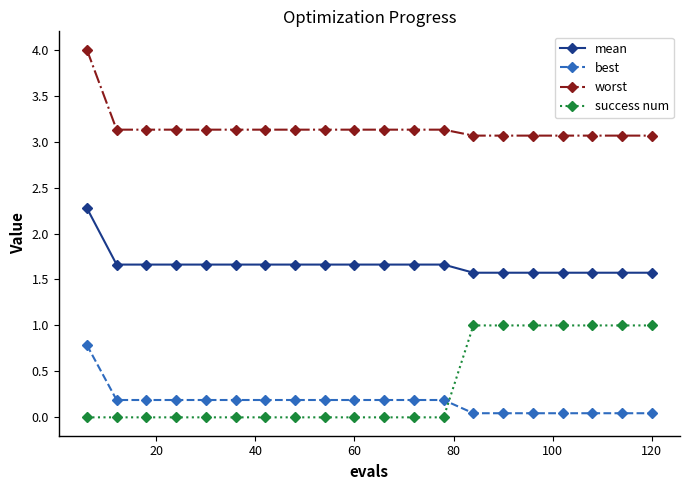

True or false: mean and success num cross at least once.

False